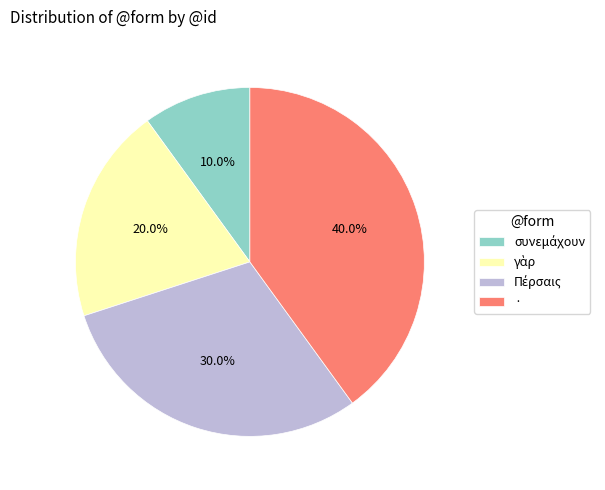

Which slice is the largest?

·